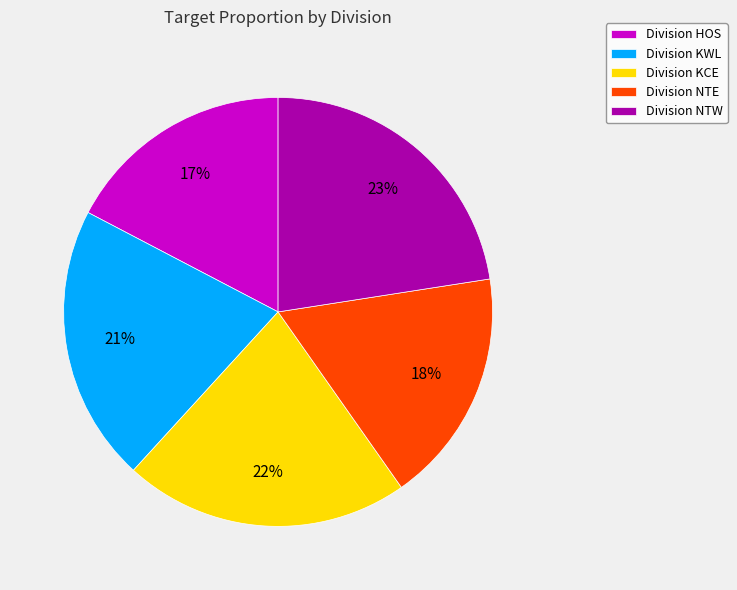

Do Division NTE and Division NTW together represent more than half of the pie?

No